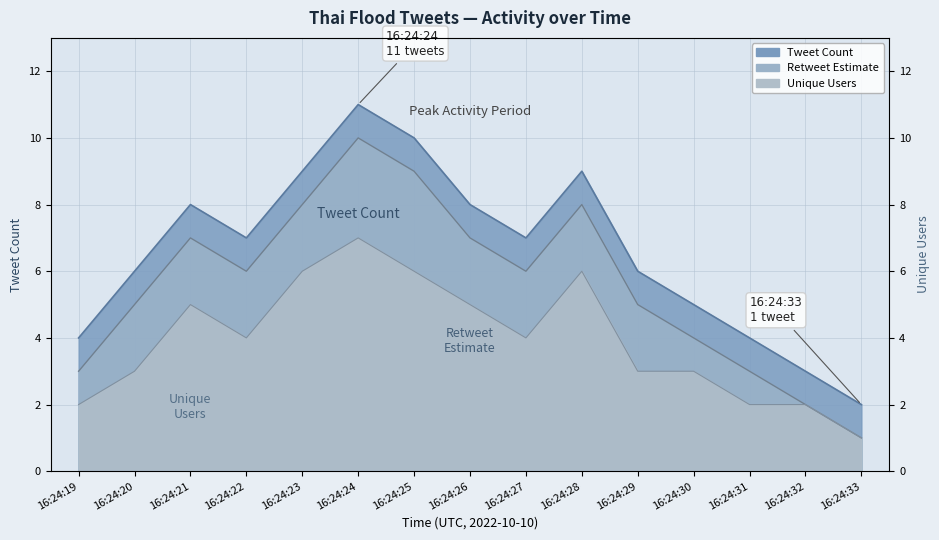

Count the number of data series in this chart.

3